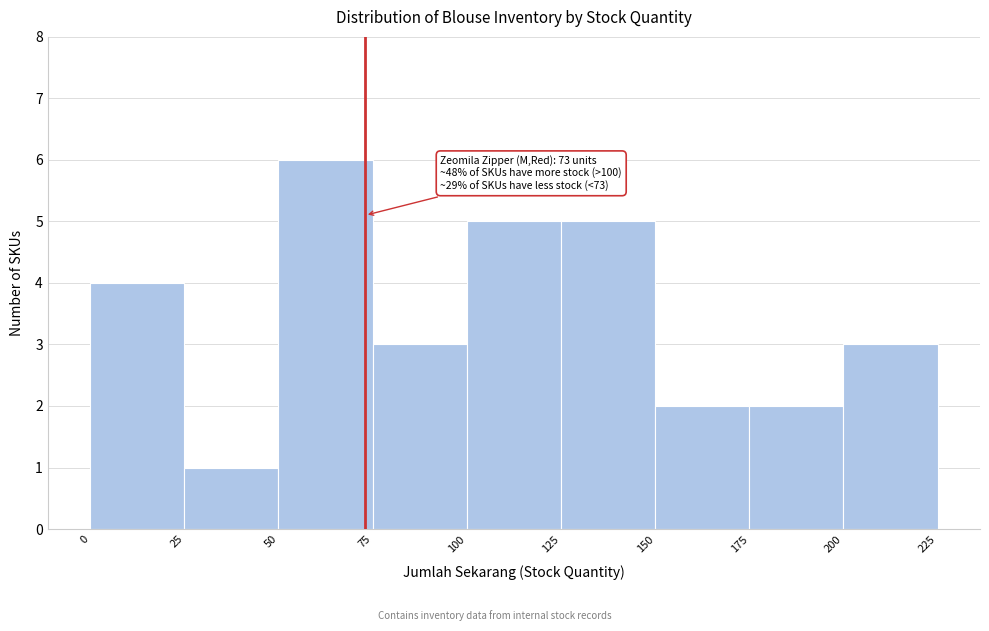

Which range on the x-axis has the tallest bar?

50 to 75